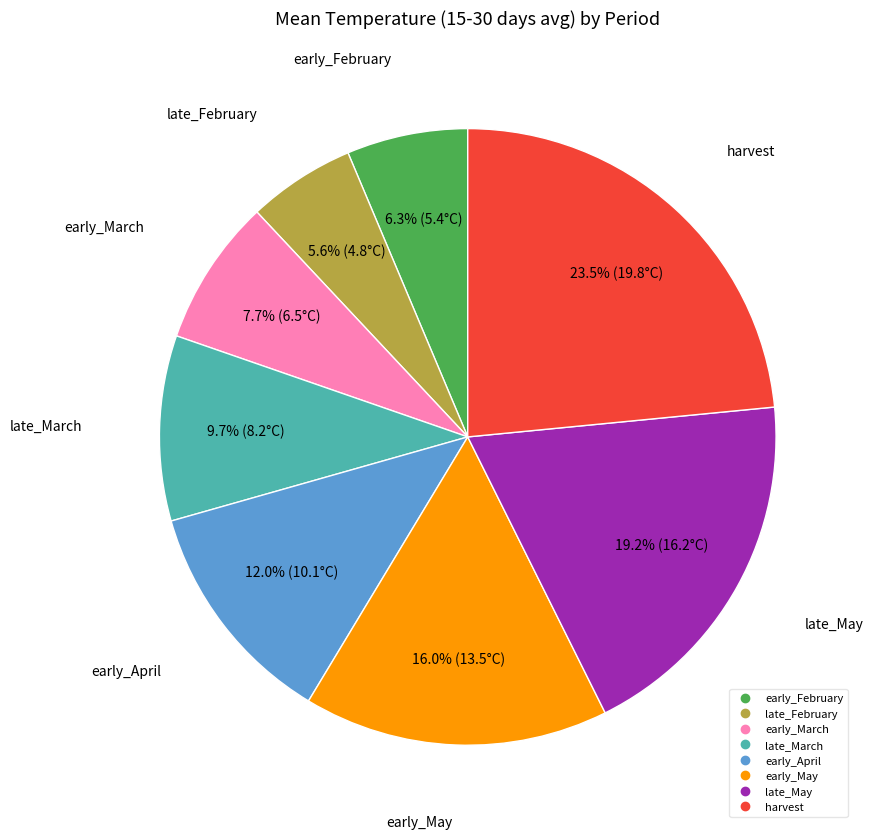

Rank the categories by value from highest to lowest.

harvest, late_May, early_May, early_April, late_March, early_March, early_February, late_February